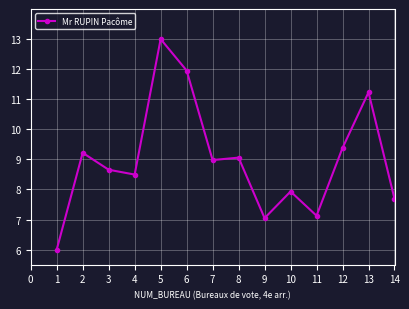

What is the difference between the values at 13 and 8?

2.2